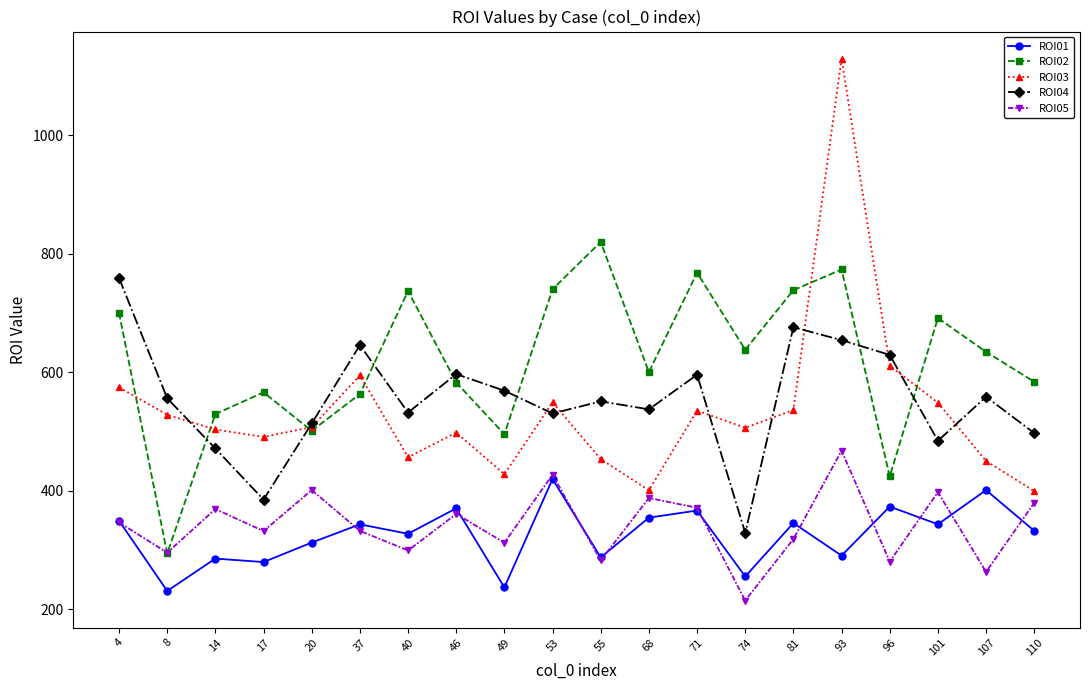

What is the difference between the highest and lowest values at 101?

348.2